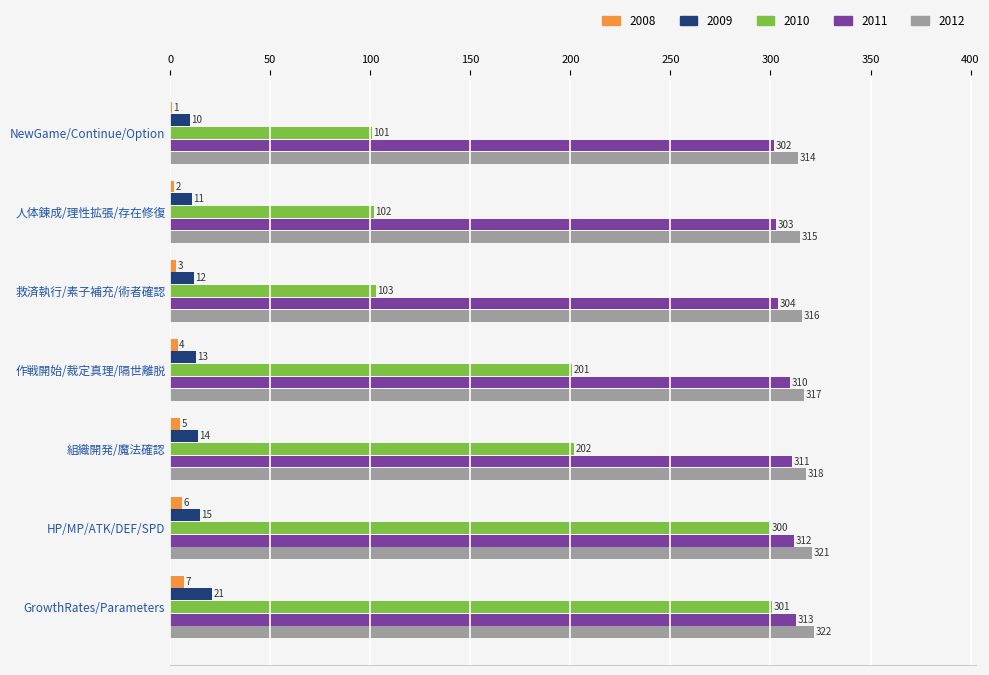

At which category is the sum across all series the highest?

GrowthRates/Parameters